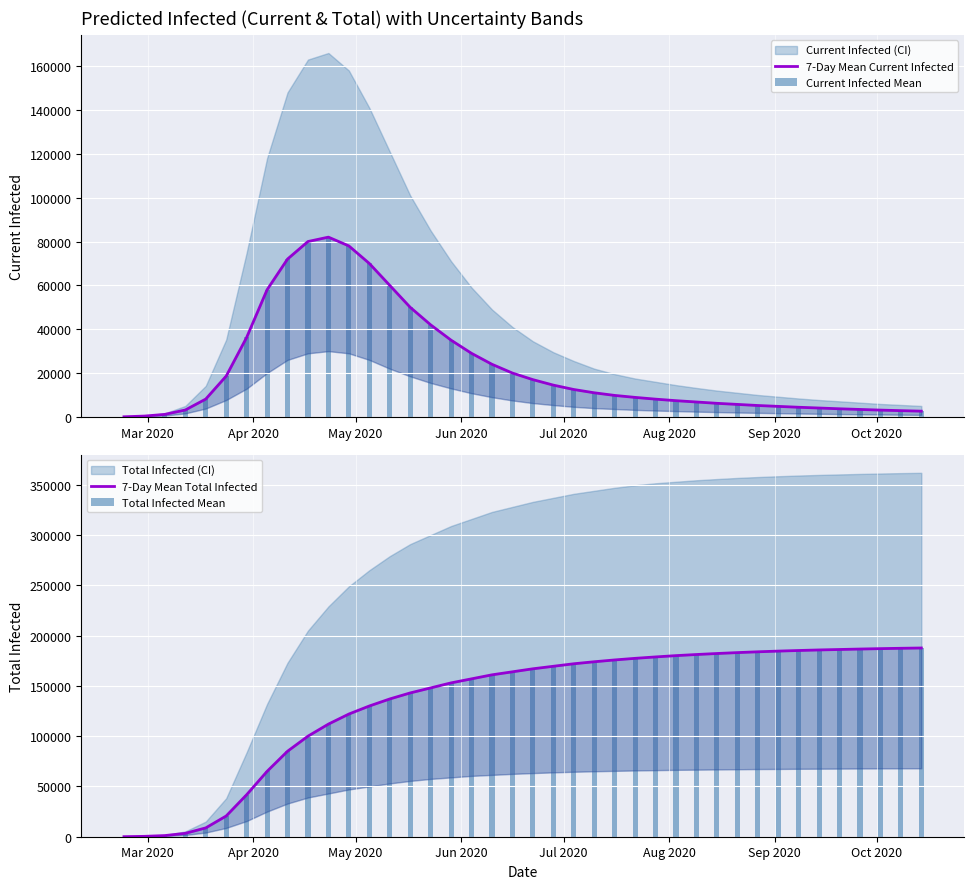

At how many categories does at least one series exceed 142898?

26